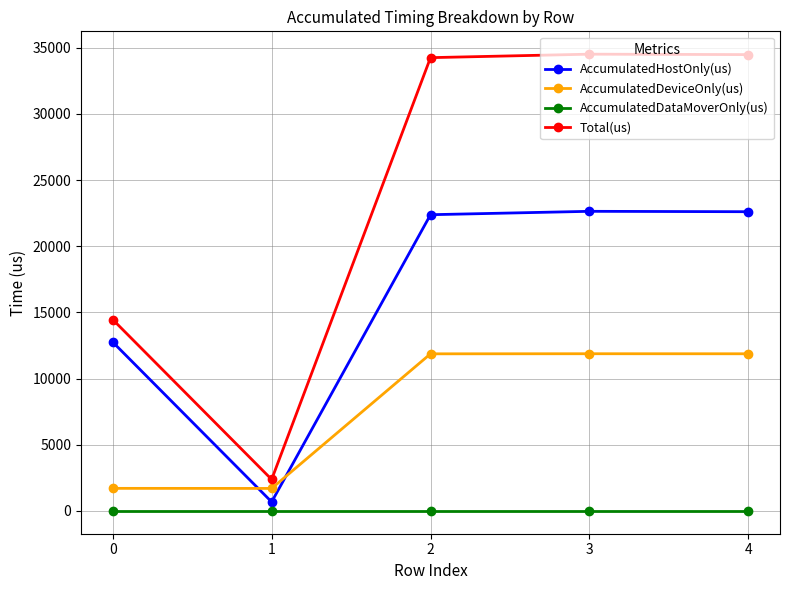

Where is the first local minimum for AccumulatedHostOnly(us)?

1